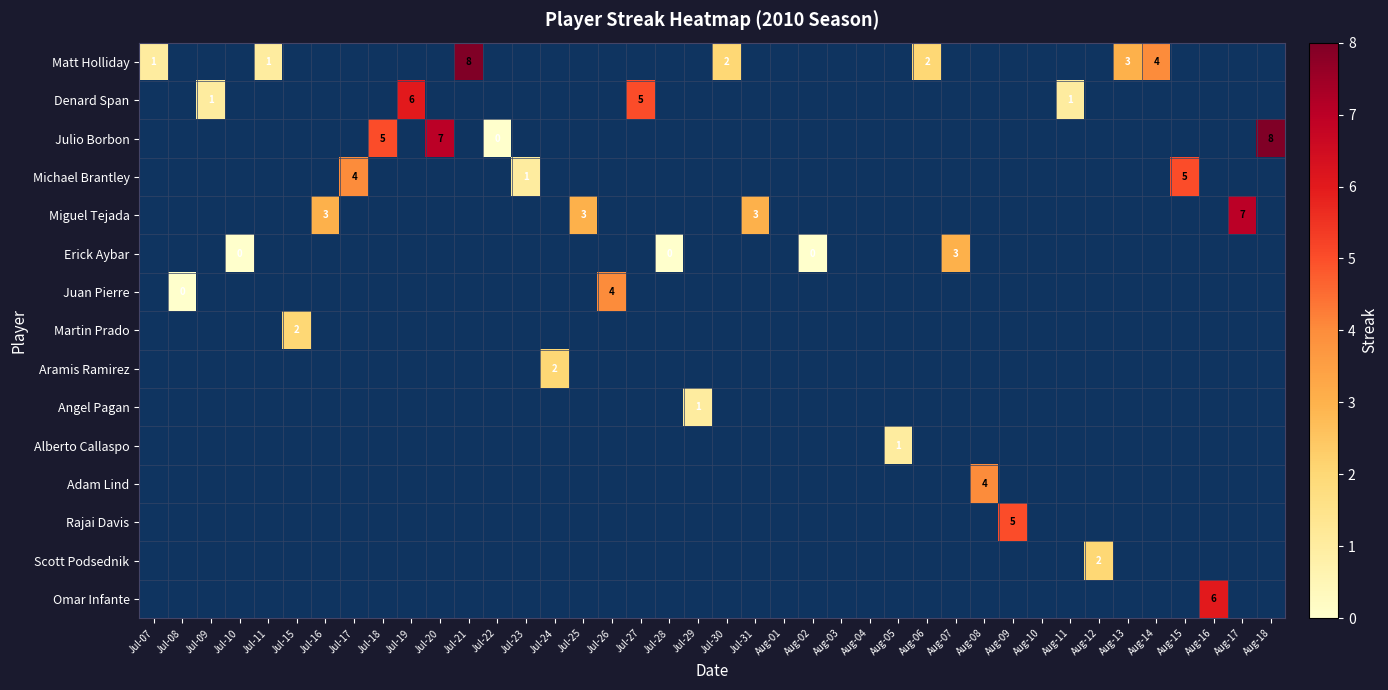

True or false: Matt Holliday has a value of 11 at Jul-21.

False